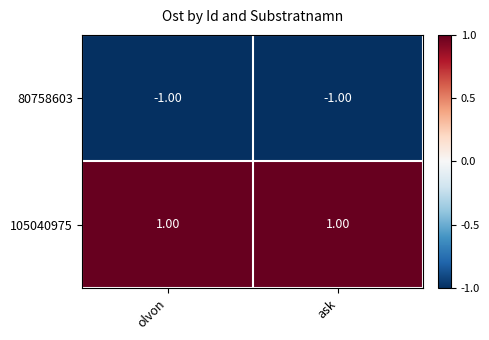

Which series has the largest total across all categories?

105040975